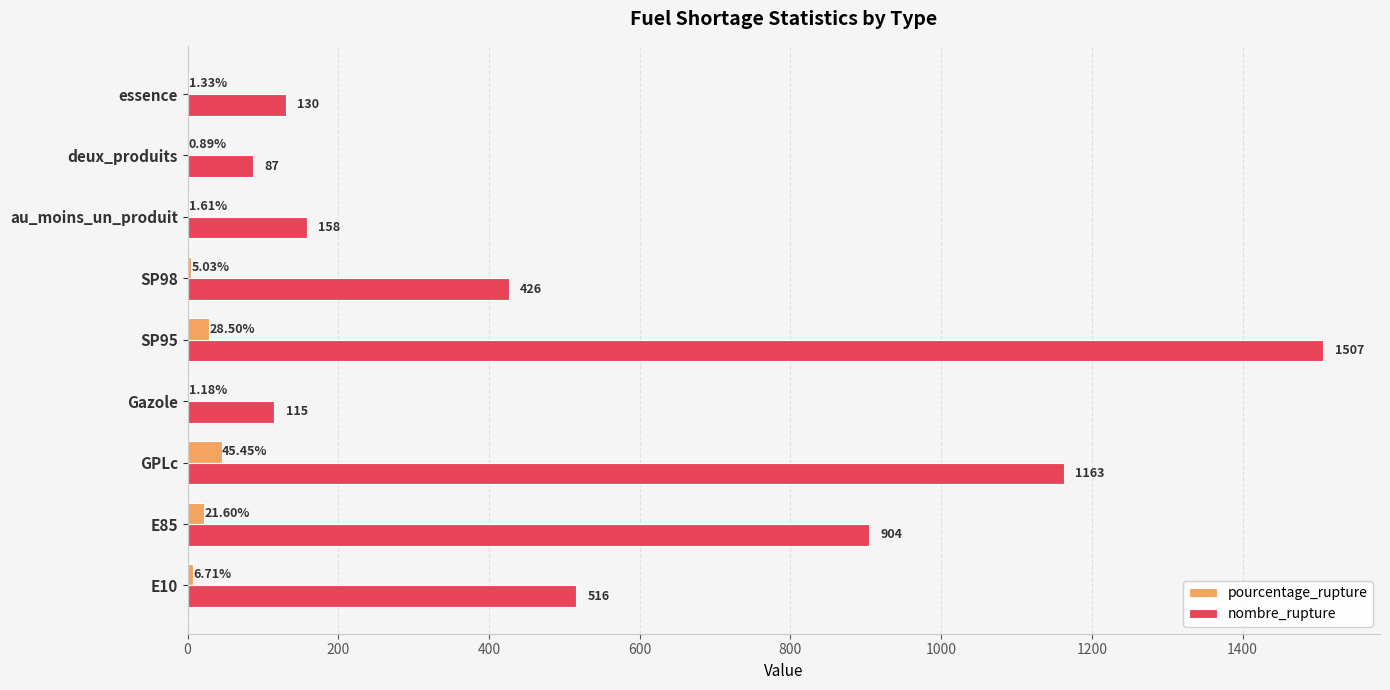

At which category is the sum across all series the highest?

SP95